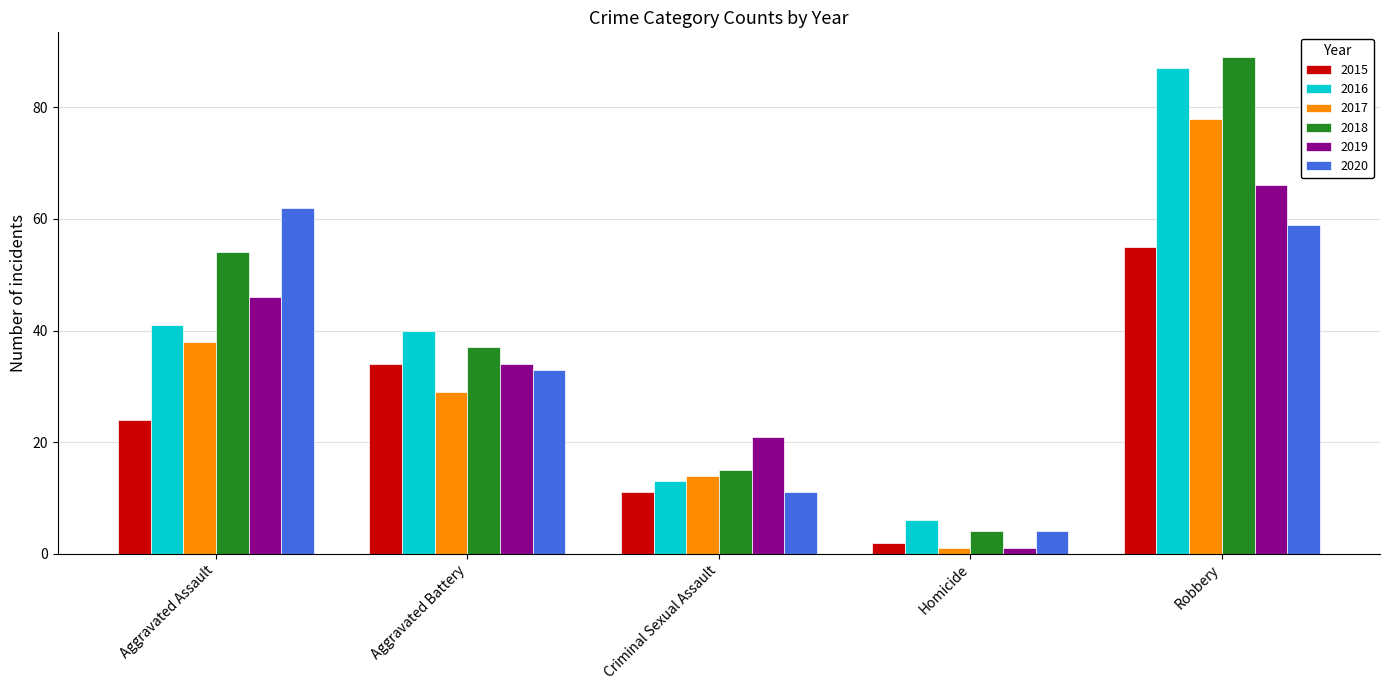

List the labels in order of 2015 value, largest first.

Robbery, Aggravated Battery, Aggravated Assault, Criminal Sexual Assault, Homicide